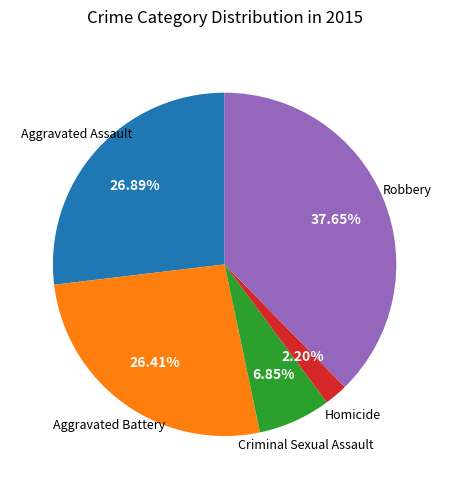

To the nearest percent, what is the average slice percentage?

20%